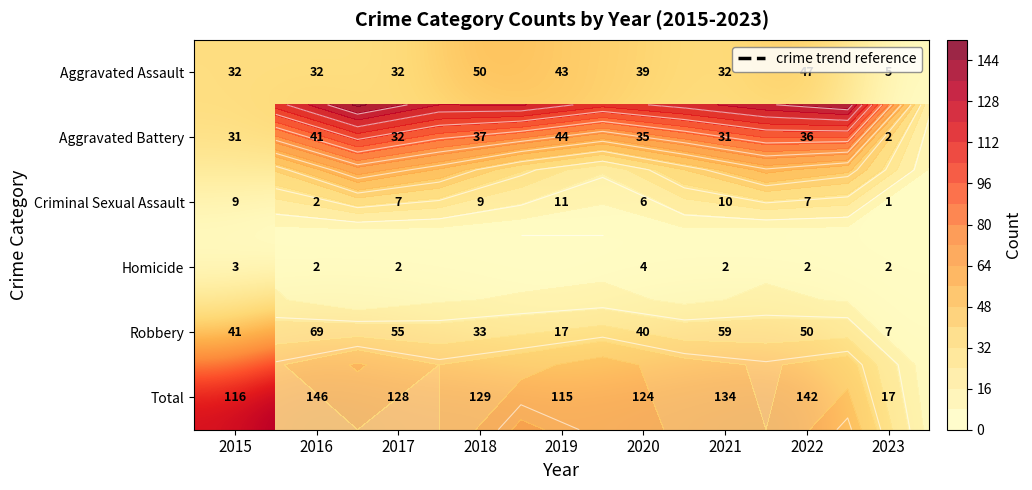

True or false: Homicide has a value of 0 at 2018.

True